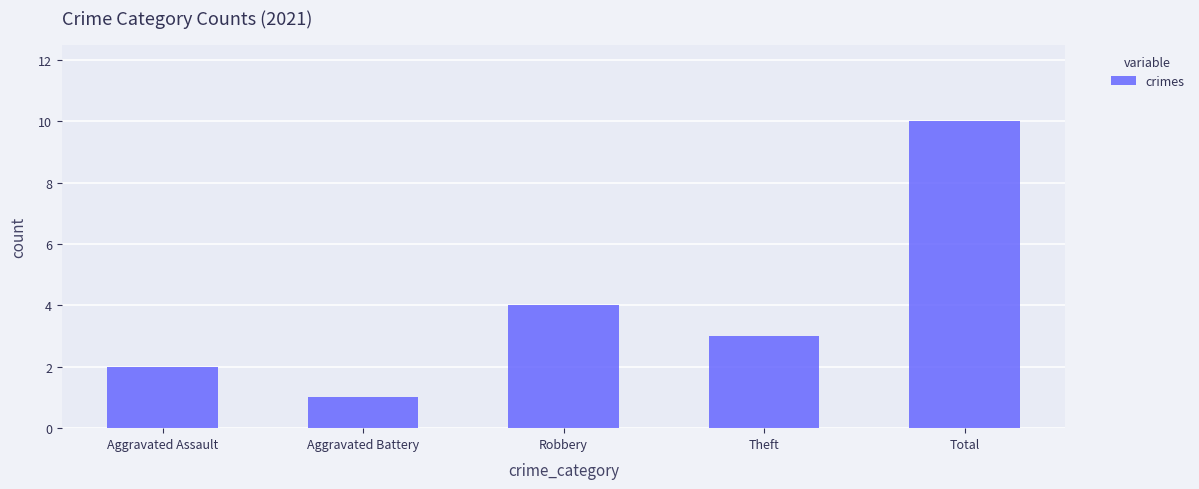

What is the label of the 2nd bar from the left?

Aggravated Battery